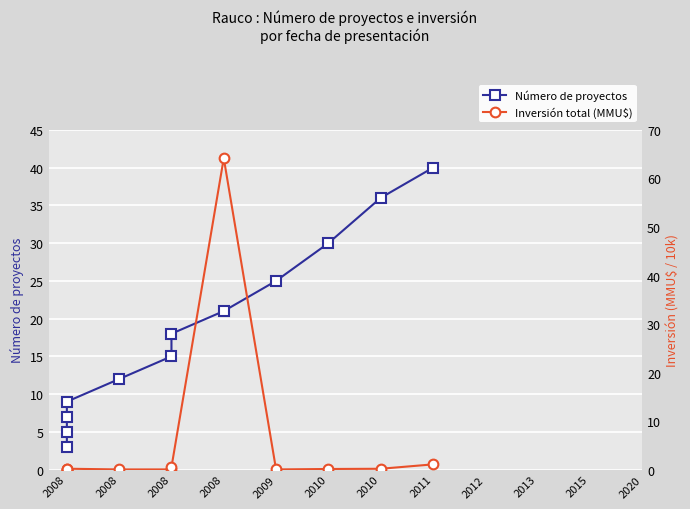

What is the difference between the second highest and minimum values in the Número de proyectos series?

33.0